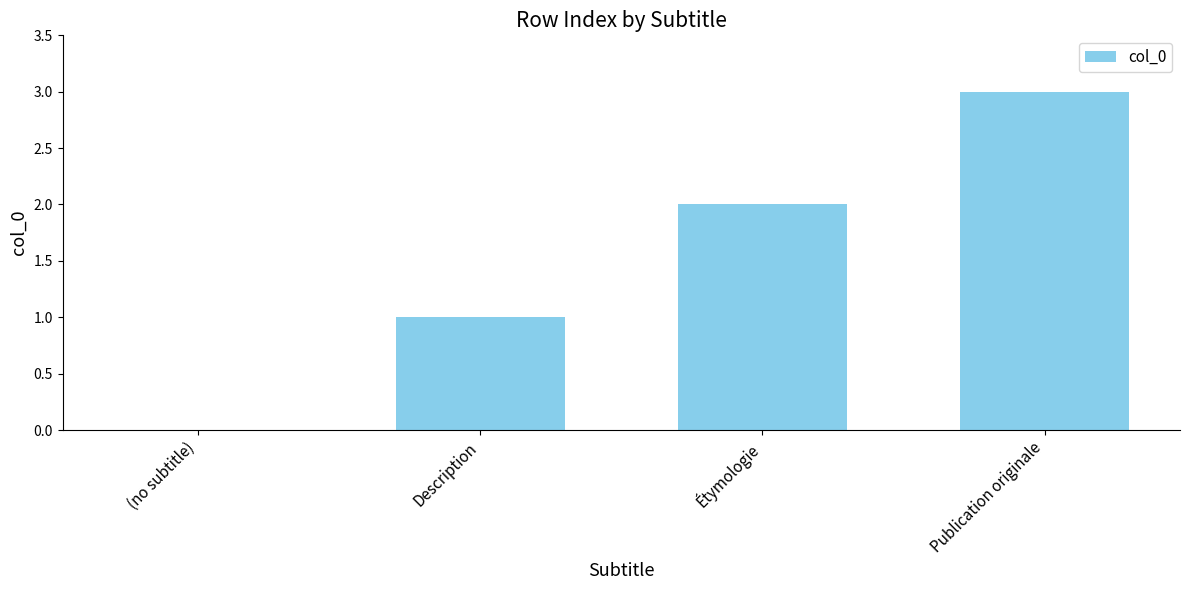

The chart shows a value of 2 at Étymologie. True or false?

True